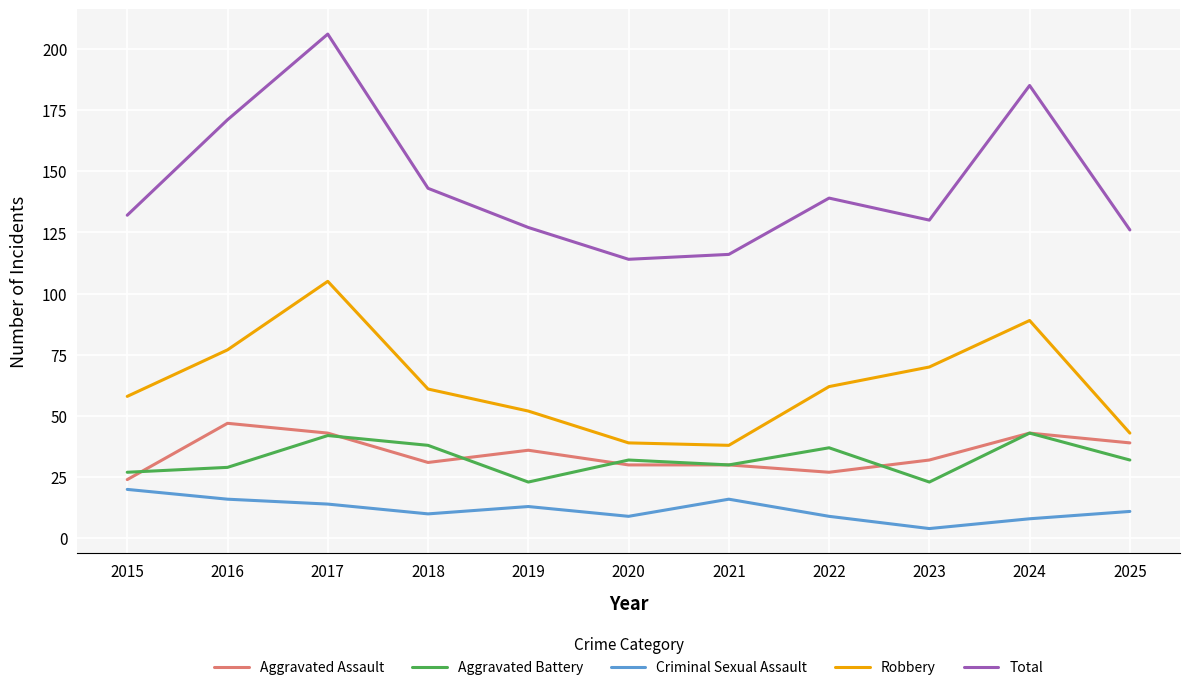

What is the spread (max minus min) of values at 2024?

177